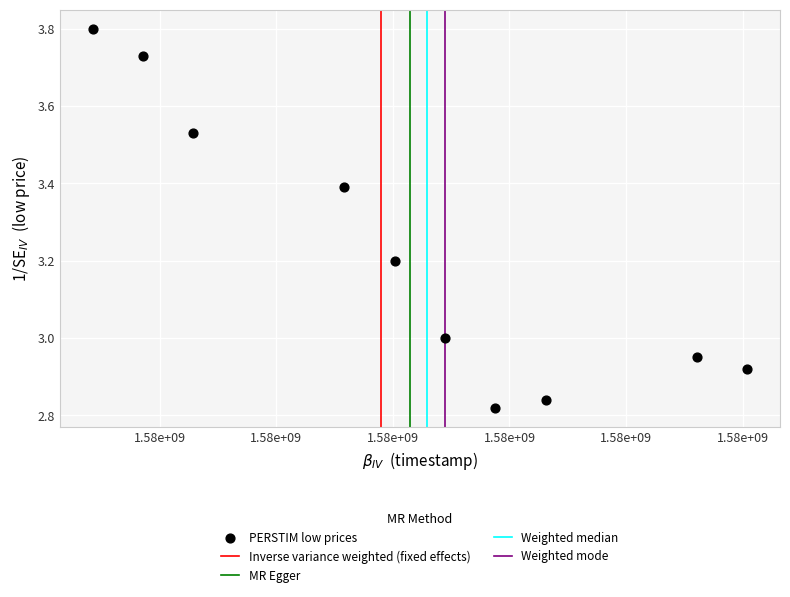

What is the average Y value?

3.2